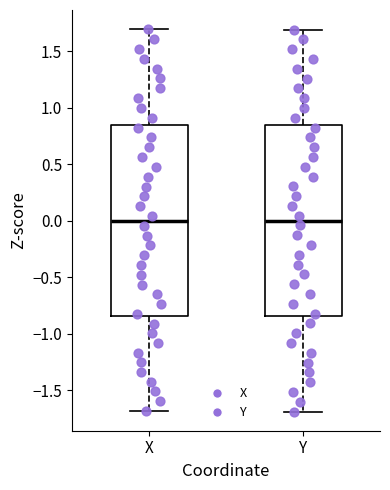

Reading left to right, read every box against the y-axis: the position of its median line, the range the box covers, and the ends of its whiskers. The values are not printed on the chart, so give them approximately, as read against the axis.

X: median 0.00, box -0.85 to 0.85, whiskers -1.70 to 1.70
Y: median 0.00, box -0.85 to 0.85, whiskers -1.70 to 1.70